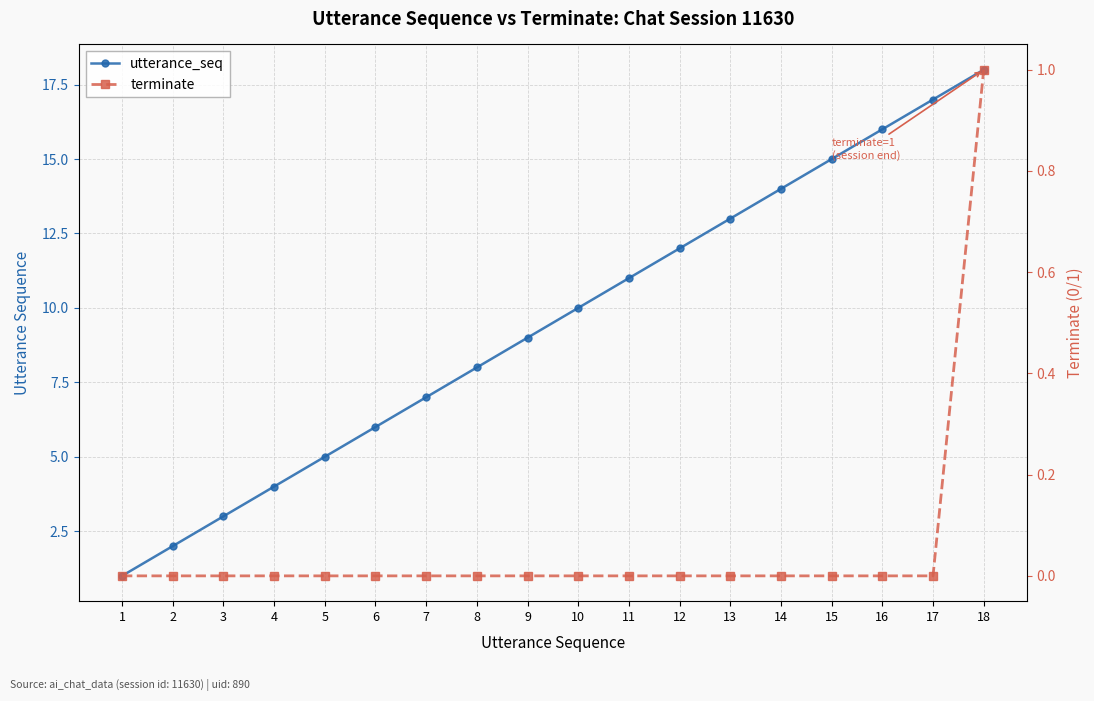

How many terminate values are between 0 and 1?

18